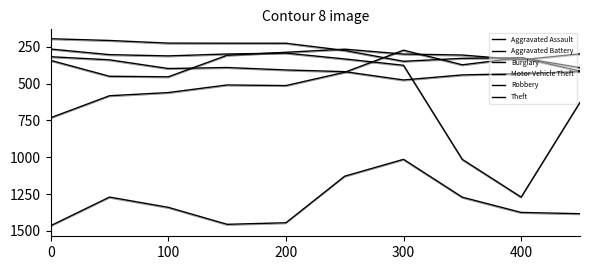

Rank the series by their maximum value, from highest to lowest.

Theft, Motor Vehicle Theft, Burglary, Aggravated Battery, Robbery, Aggravated Assault